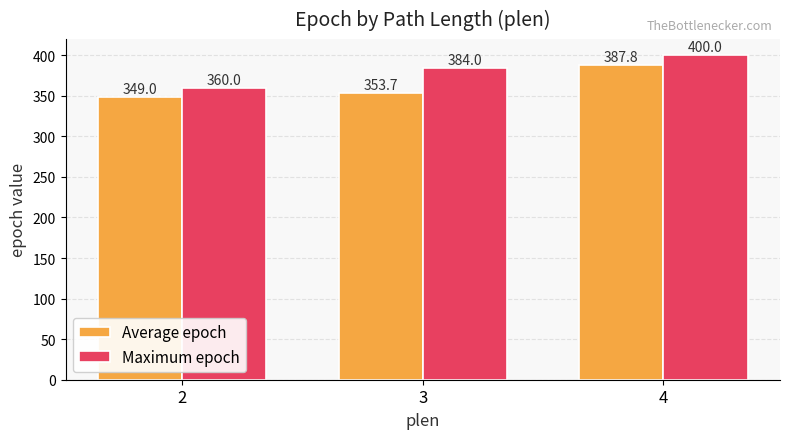

Which series has the largest total across all categories?

Maximum epoch